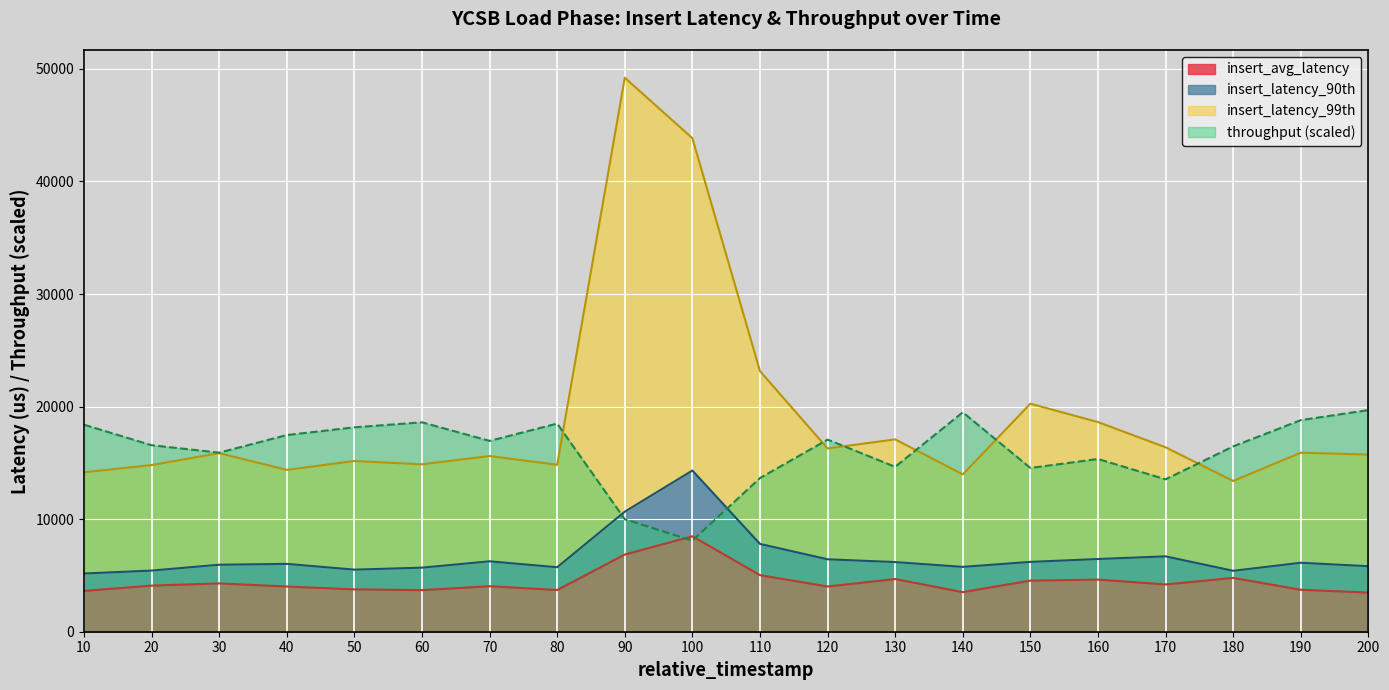

Is the value of insert_avg_latency at 160 greater than the value of throughput (scaled) at 10?

No